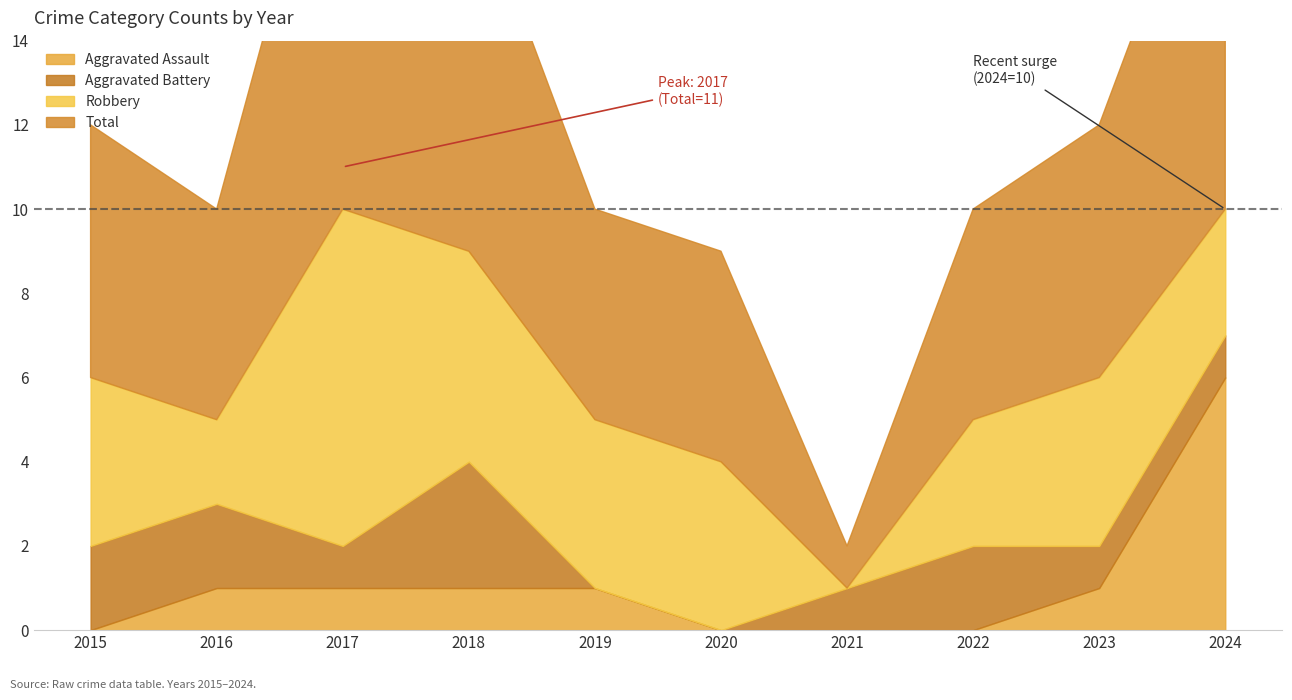

What is the difference between the maximum and second lowest values in the Robbery series?

6